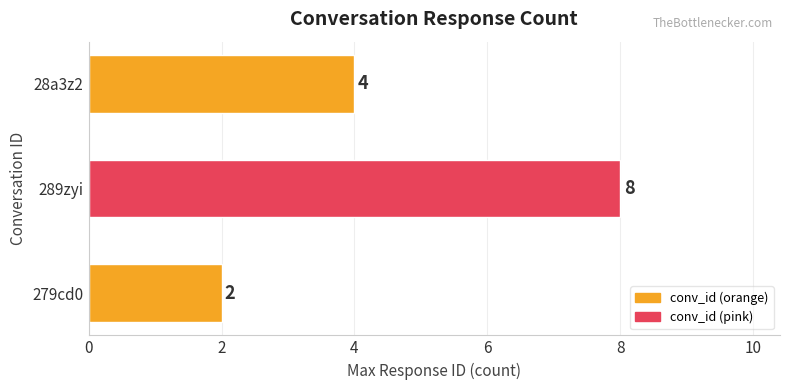

What is the maximum value shown in the chart?

8